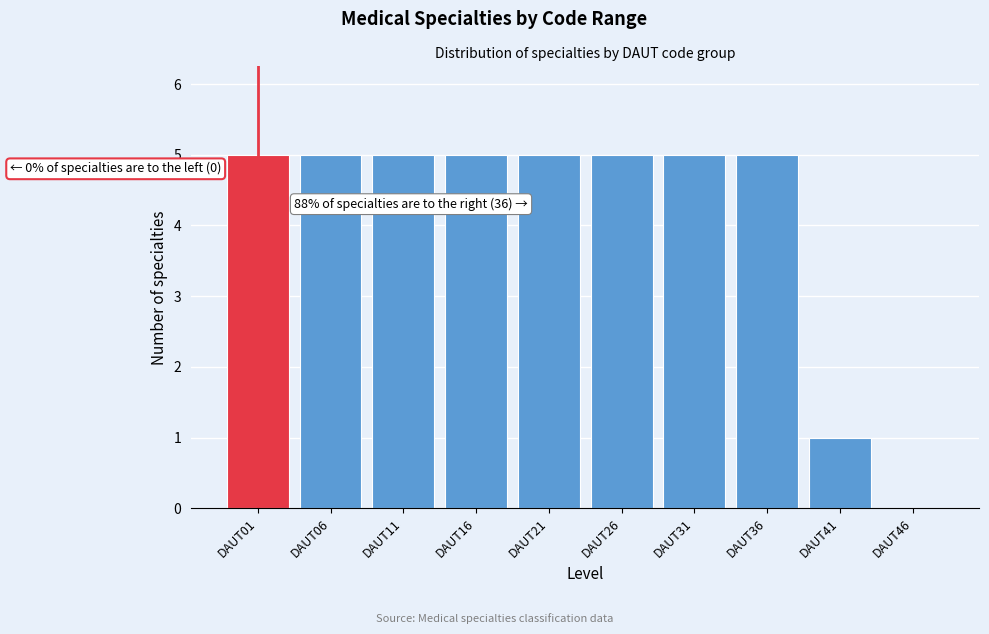

Reading left to right, what are all the values shown in this chart?

DAUT01=5	DAUT06=5	DAUT11=5	DAUT16=5	DAUT21=5	DAUT26=5	DAUT31=5	DAUT36=5	DAUT41=1	DAUT46=0